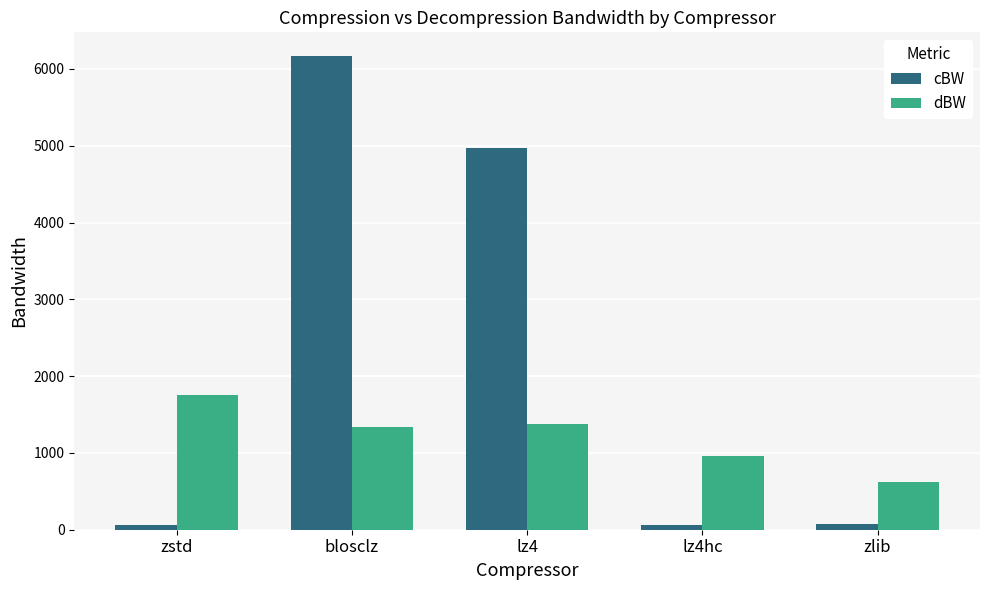

At zstd, list the series in order from smallest to largest.

cBW, dBW